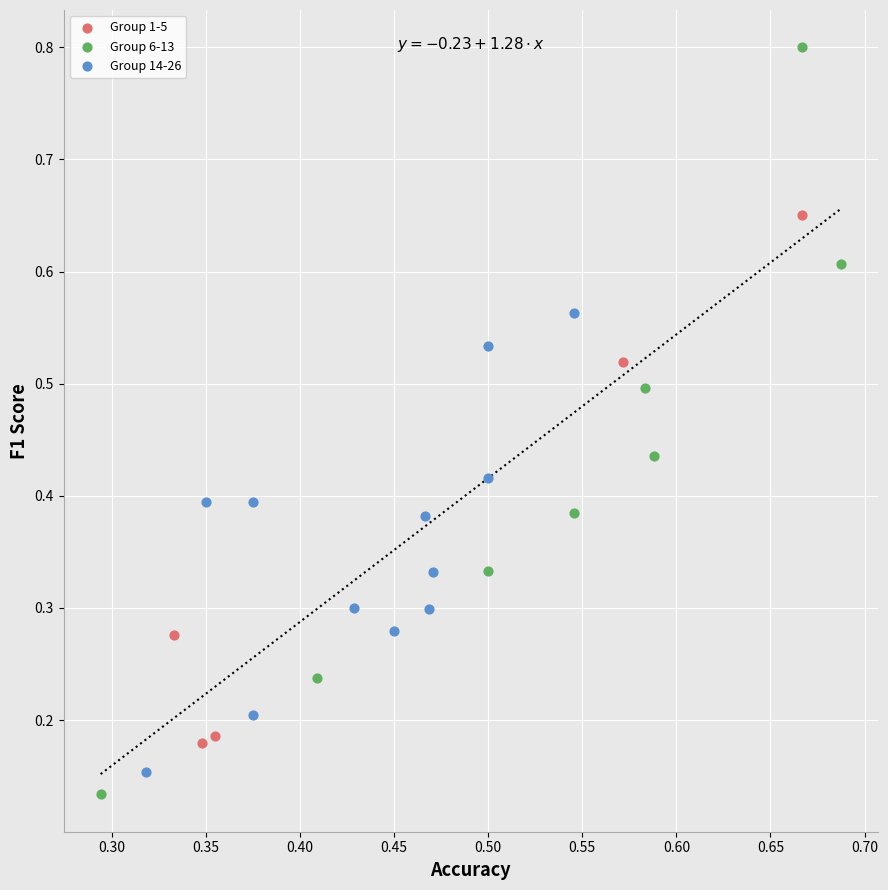

Which series contains the highest Y value?

Group 6-13